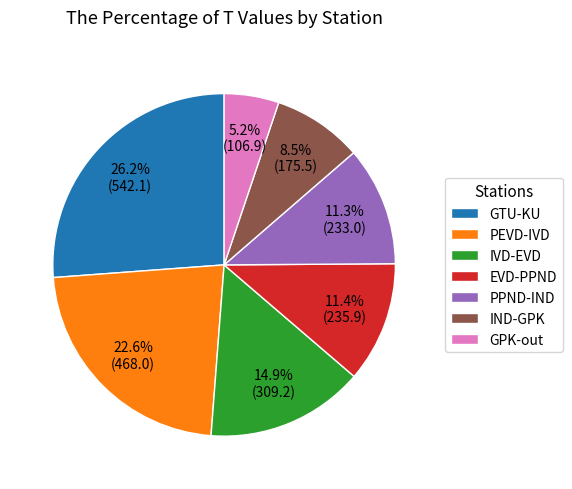

How many slices are in this pie chart?

7